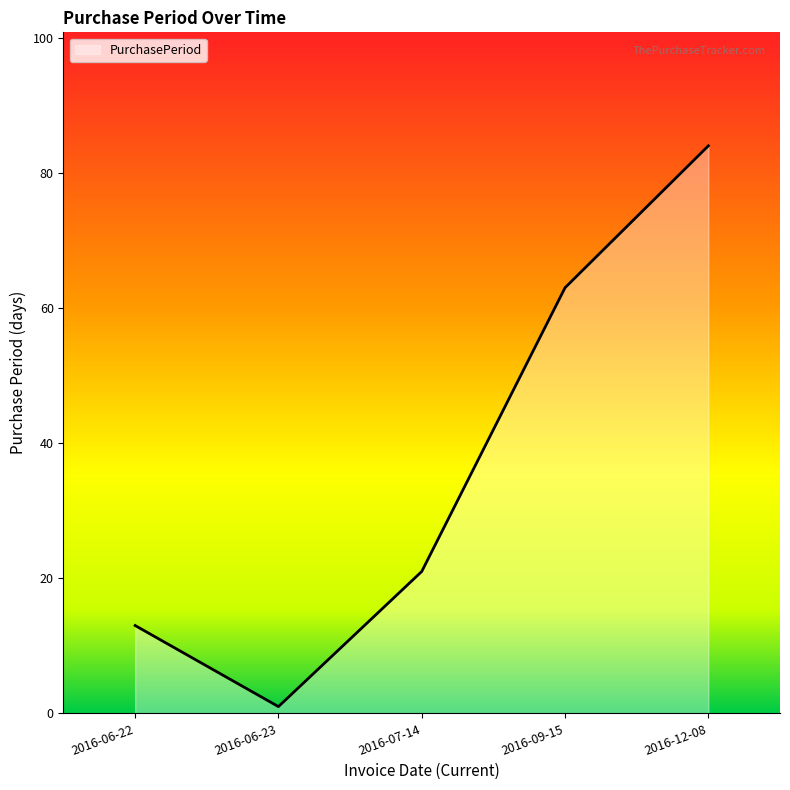

What position from the left is 2016-07-14?

3